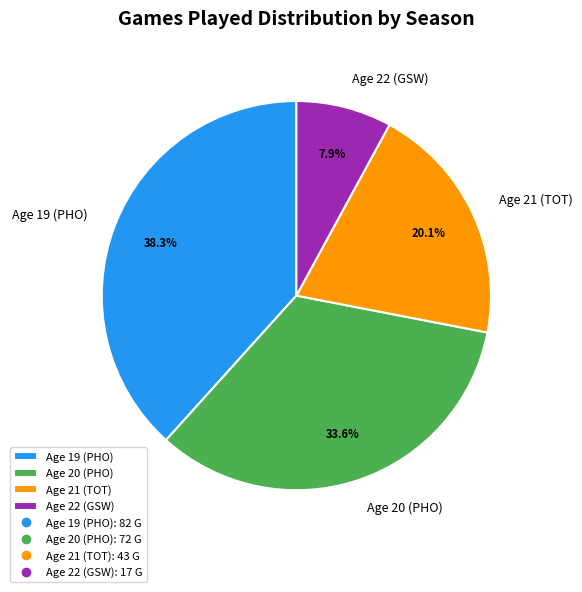

To the nearest percent, what is the combined percentage of Age 22 (GSW) and Age 21 (TOT)?

28%